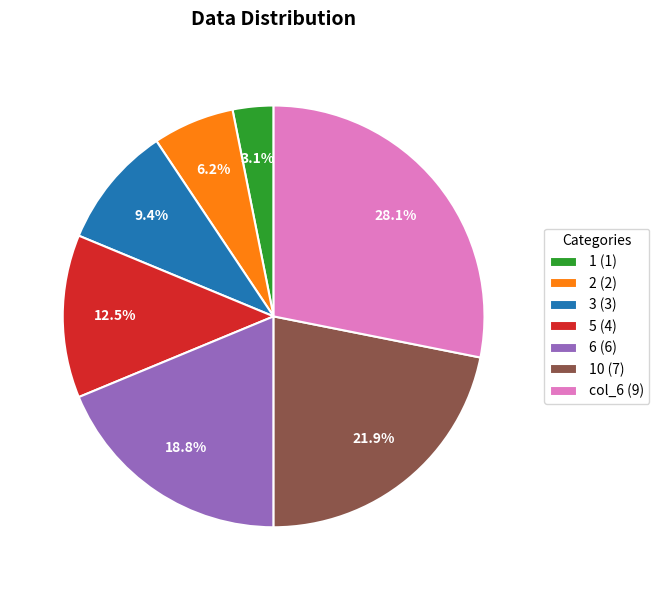

What percentage is NOT represented by col_6 (9)?

71.9%